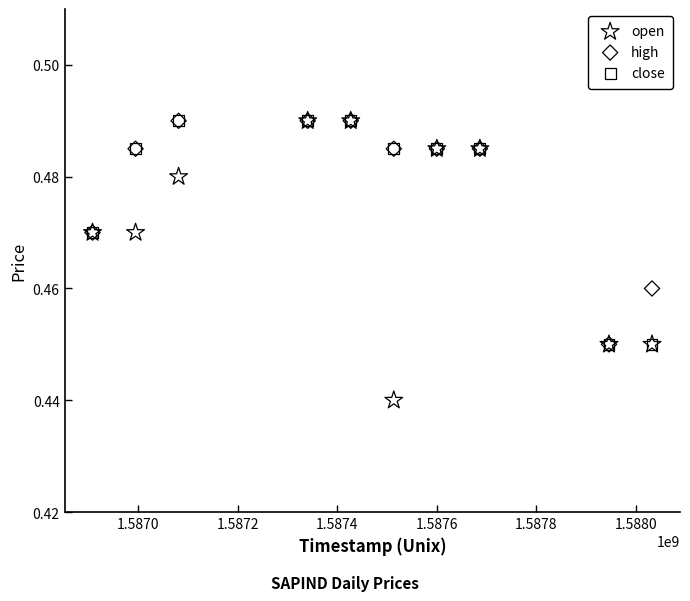

Which series has the widest spread of Y values?

open